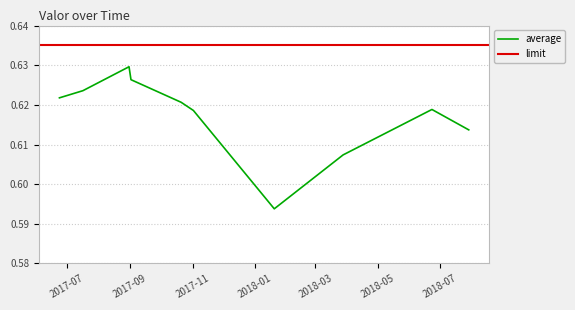

Reading left to right, what are all the values shown in this chart?

2017-06-23 22:30:00=0.6	2017-07-16 21:15:00=0.6	2017-08-30 22:30:00=0.6	2017-09-01 20:05:00=0.6	2017-10-20 20:10:00=0.6	2017-11-01 19:30:00=0.6	2018-01-19 20:10:00=0.6	2018-03-28 02:05:00=0.6	2018-06-22 21:10:00=0.6	2018-07-28 20:20:00=0.6